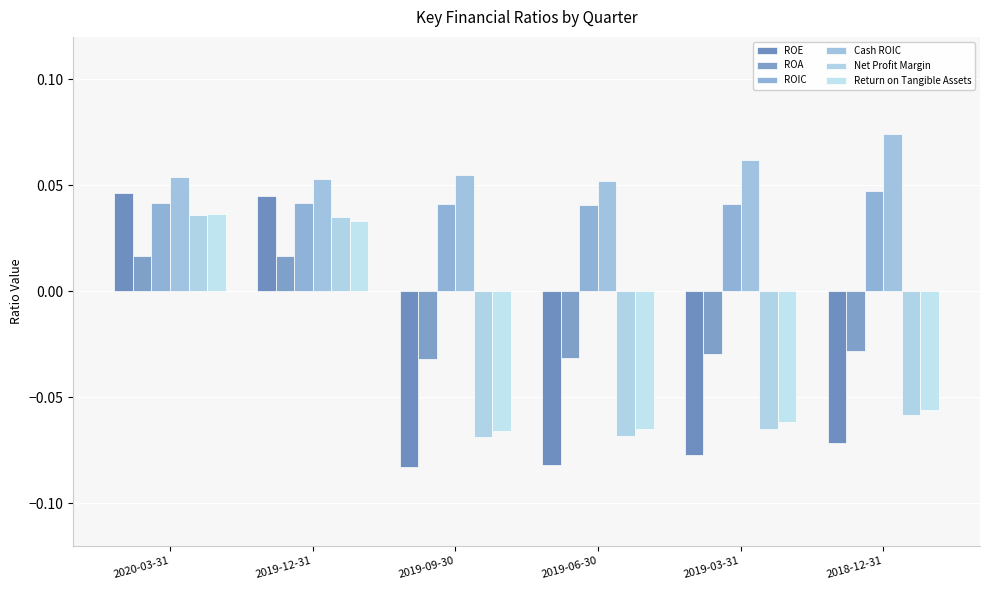

How many values in the ROA series are below 0?

4